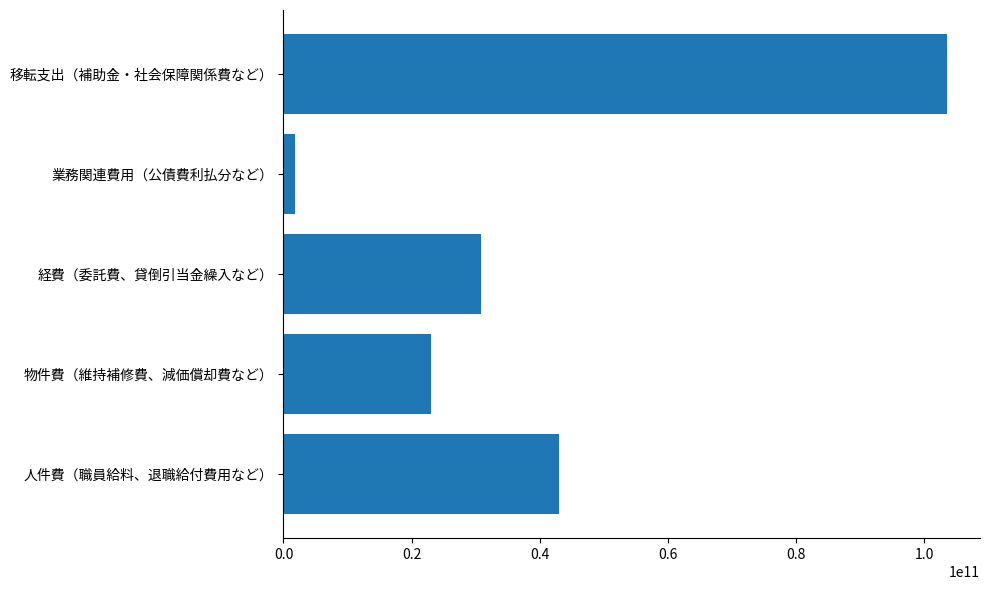

What is the difference between the second highest and second lowest values?

20070725233